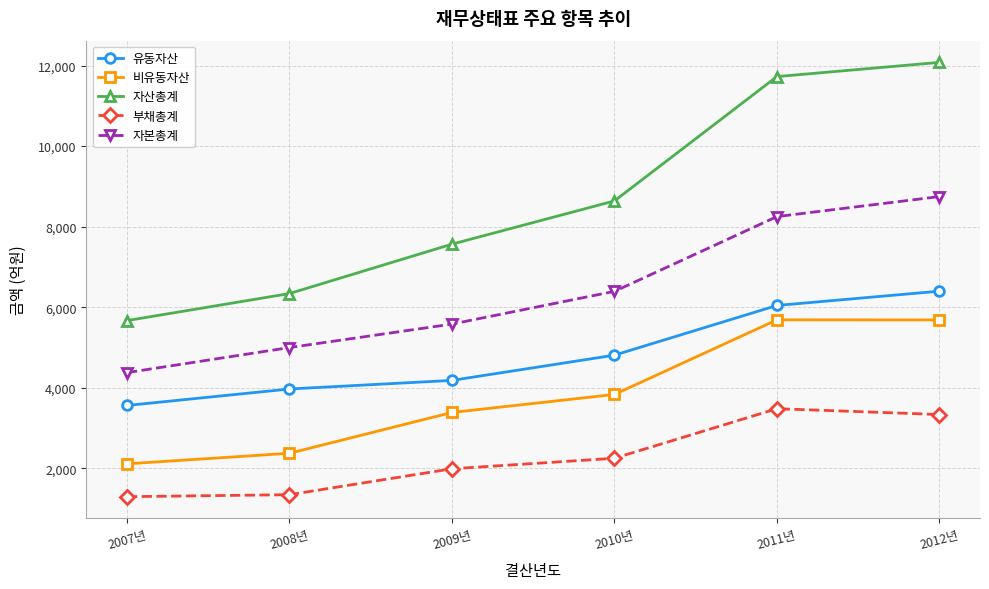

Rank the series by their maximum value, from highest to lowest.

자산총계, 자본총계, 유동자산, 비유동자산, 부채총계